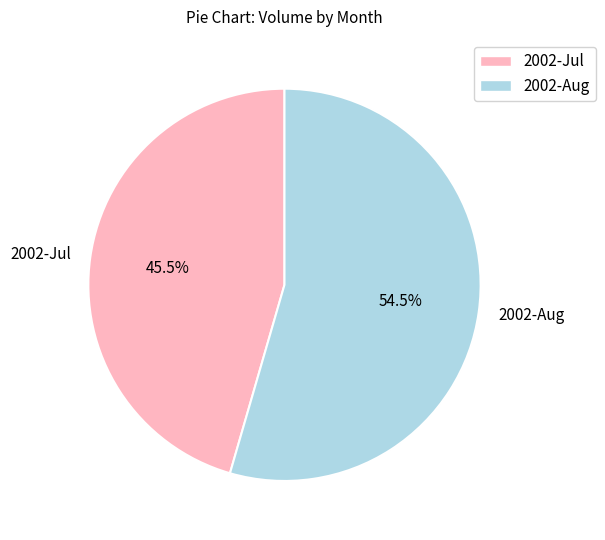

Rank the categories by value from lowest to highest.

2002-Jul, 2002-Aug